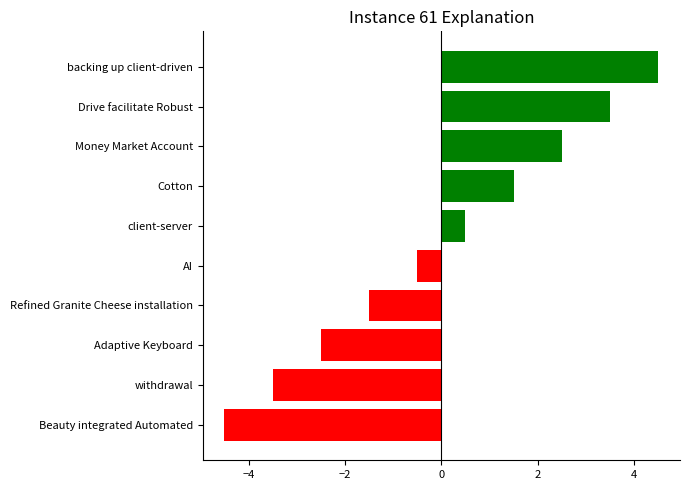

Is it true that the value at Drive facilitate Robust is 3.5?

True